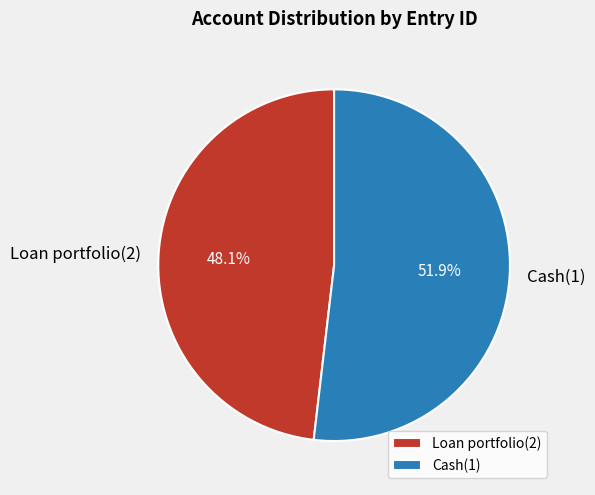

The Cash(1) slice represents 52% of the pie. True or false?

True